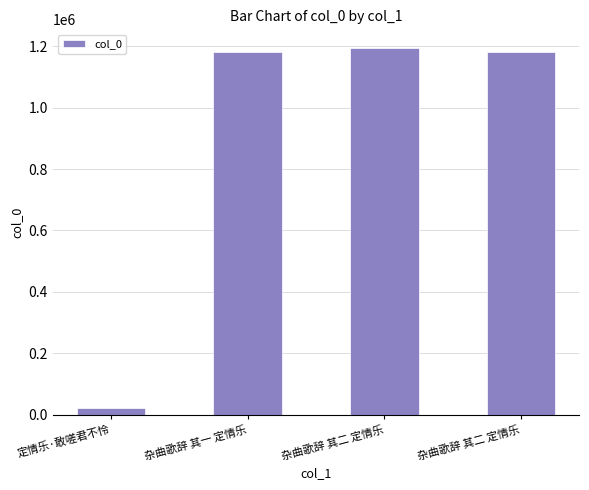

What is the label of the 1st bar from the right?

杂曲歌辞 其二 定情乐